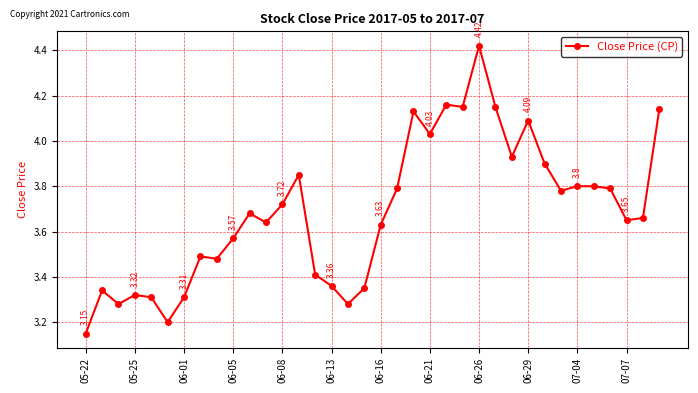

What is the difference between the maximum and minimum values?

1.3